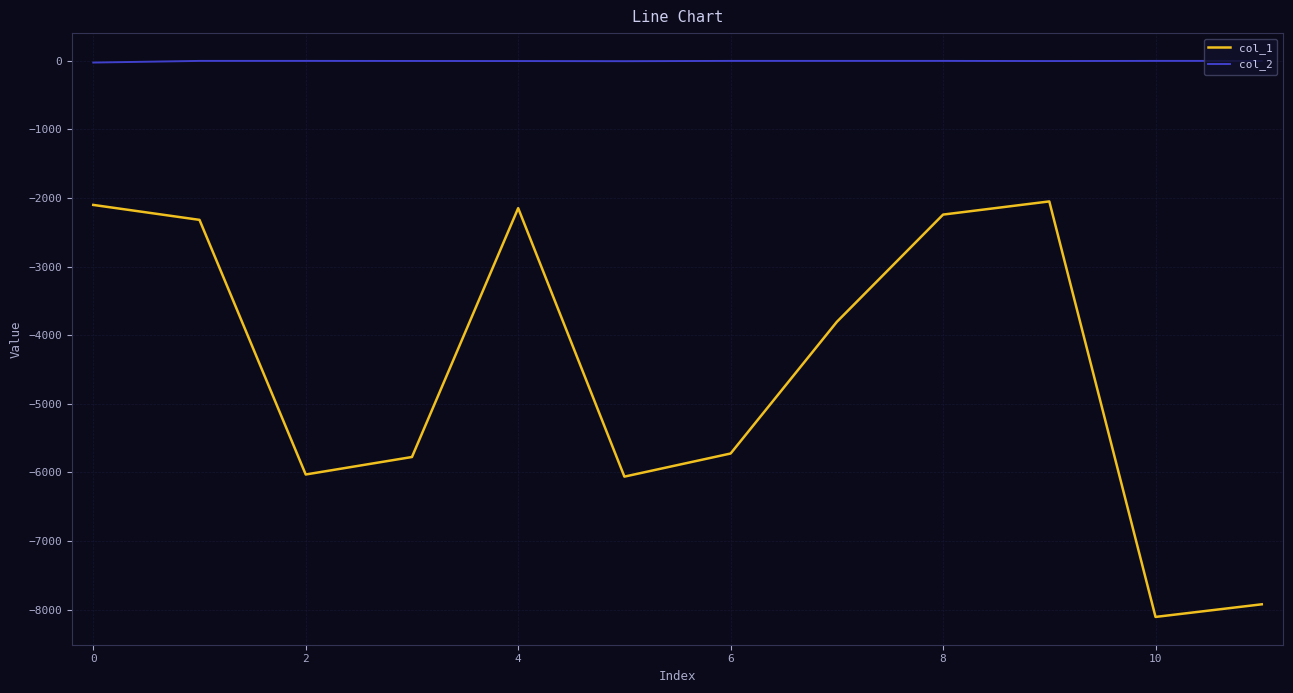

Which series has the largest range (max minus min)?

col_1